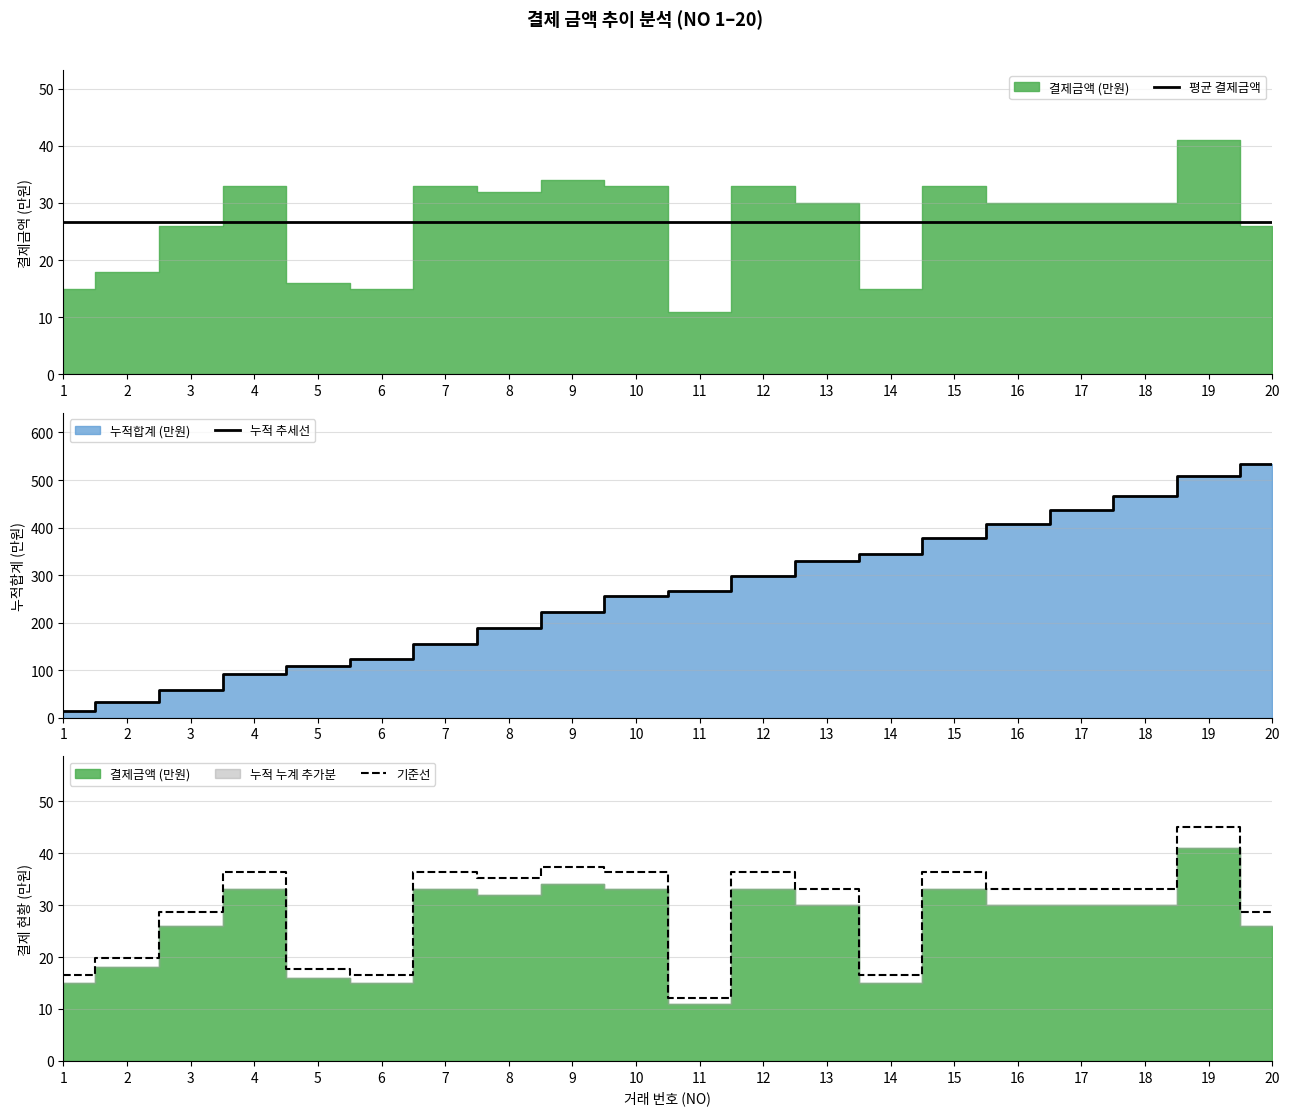

At which category does the chart reach its peak across all series?

20